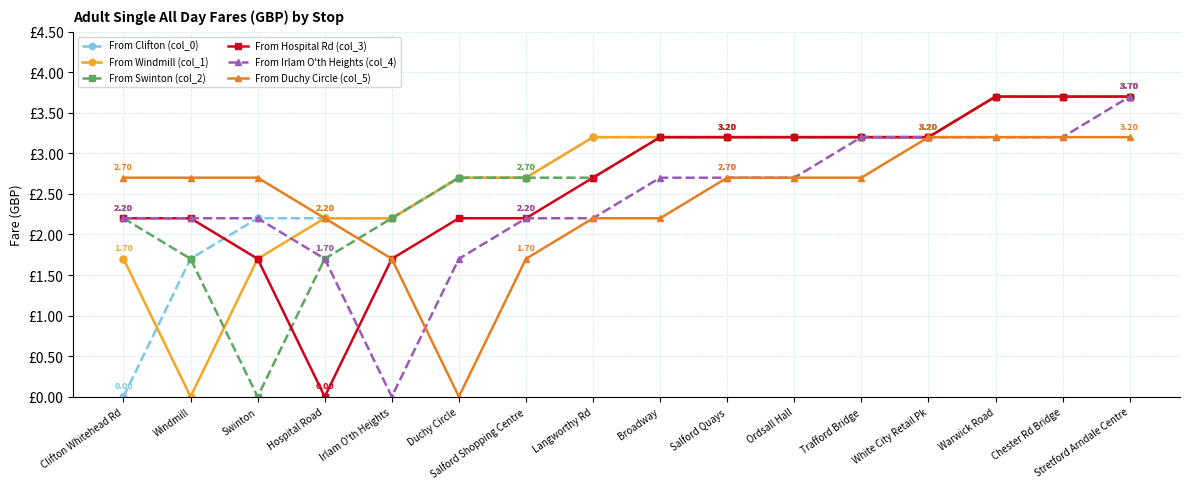

What is the label of the 2nd point from the right?

Chester Rd Bridge